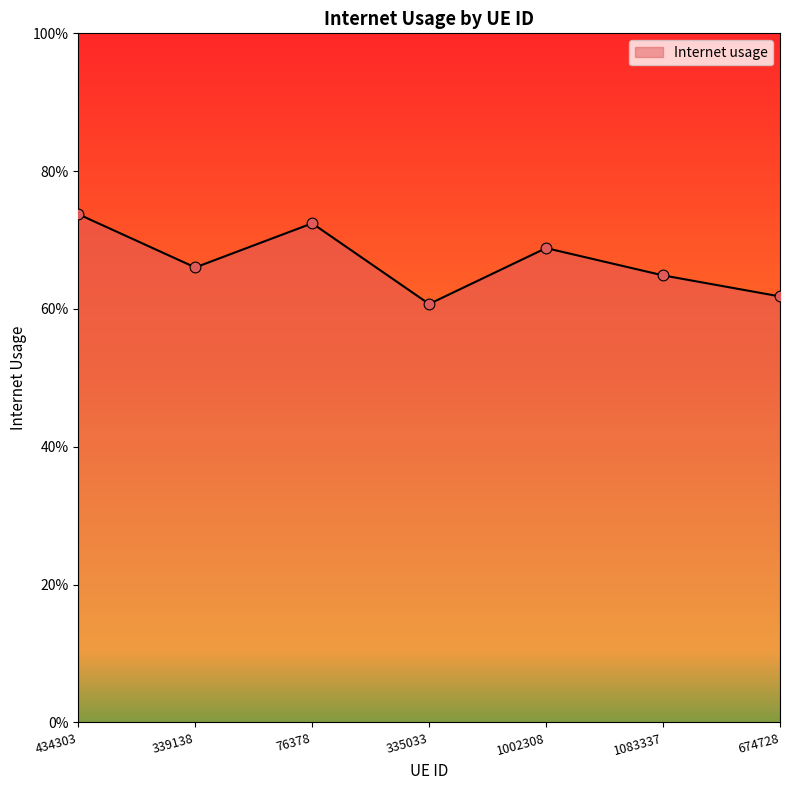

Between 674728 and 1002308, which is larger?

1002308